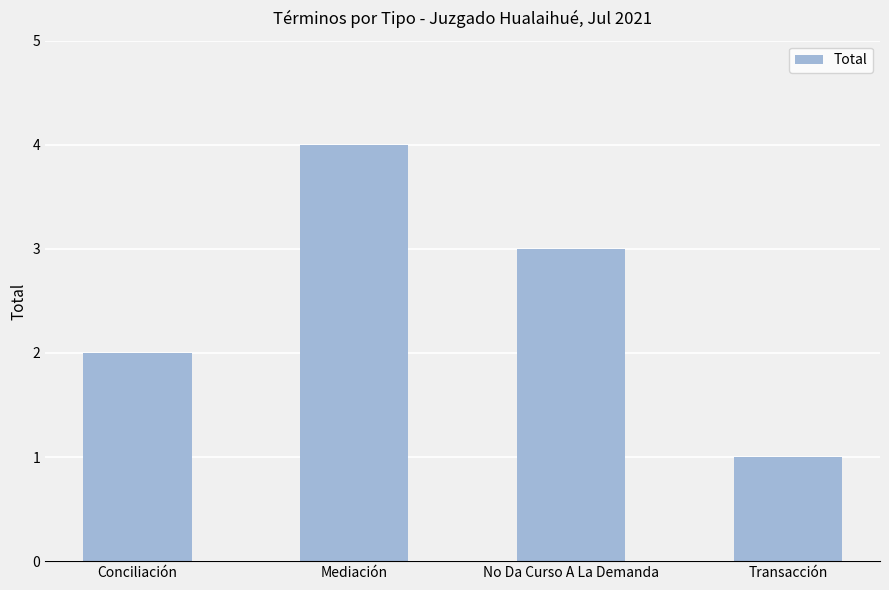

What is the difference between the maximum and minimum values?

3